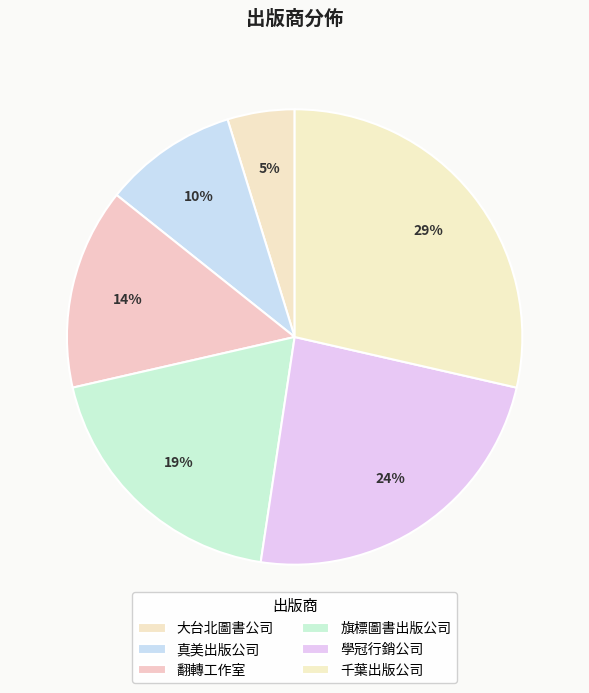

The 翻轉工作室 slice represents 14% of the pie. True or false?

True